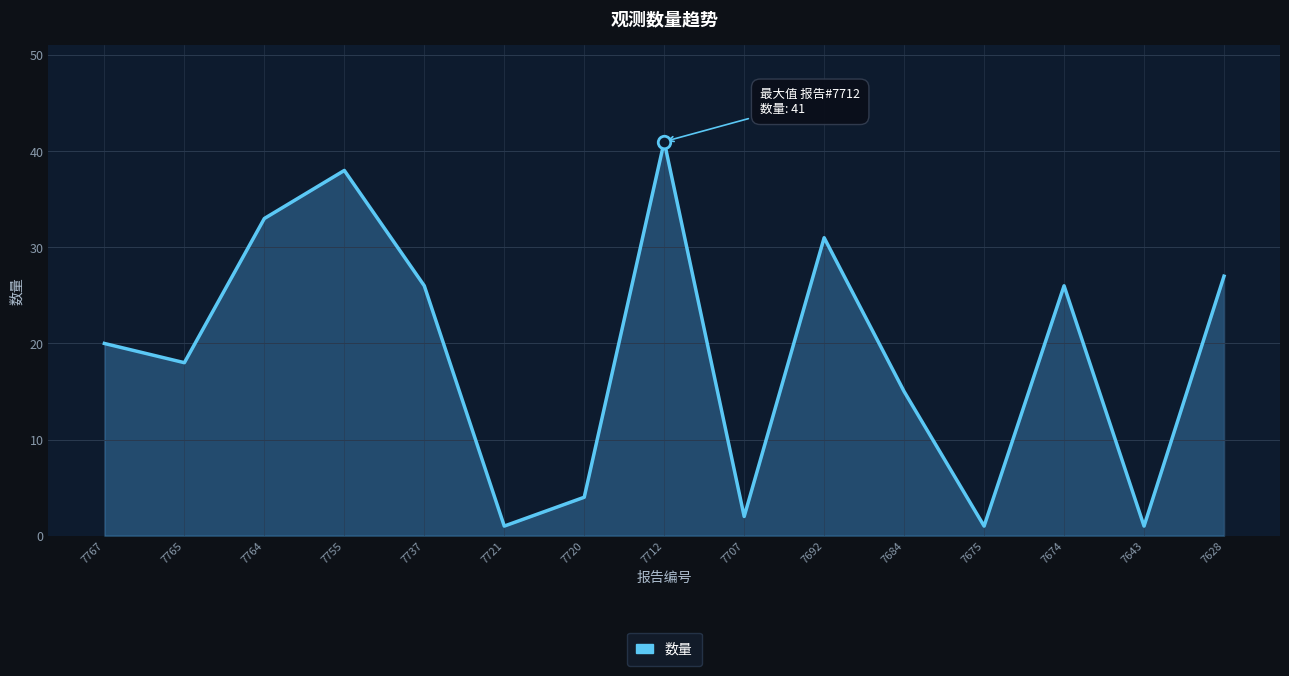

What is the ratio of the value at 7755 to the value at 7674?

1.5